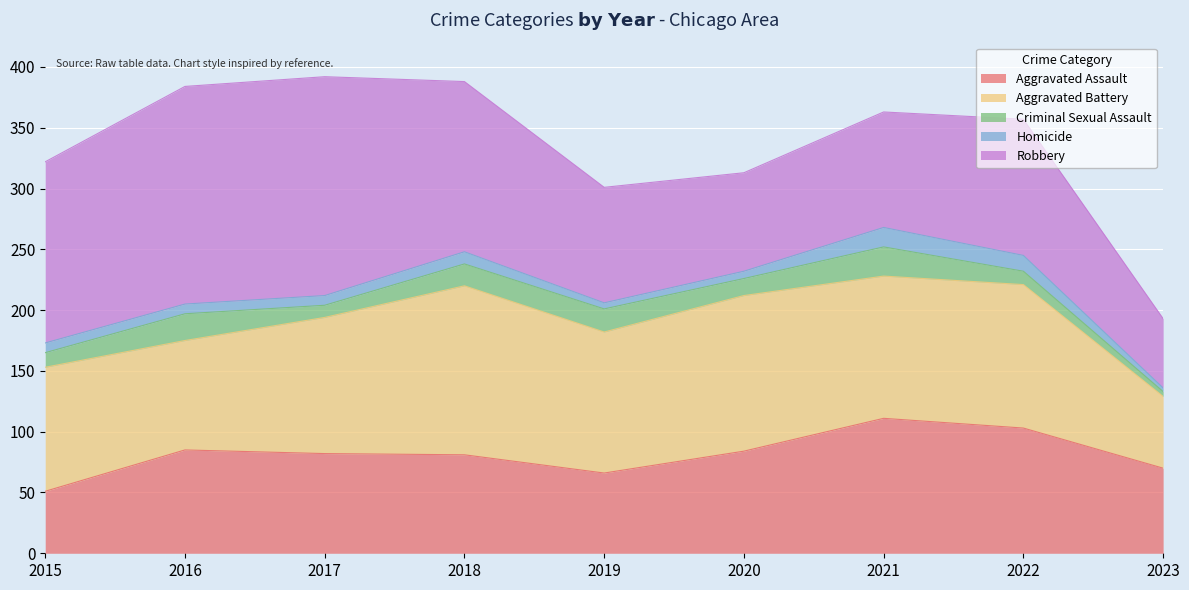

Does the chart display data point markers on the line(s)?

No